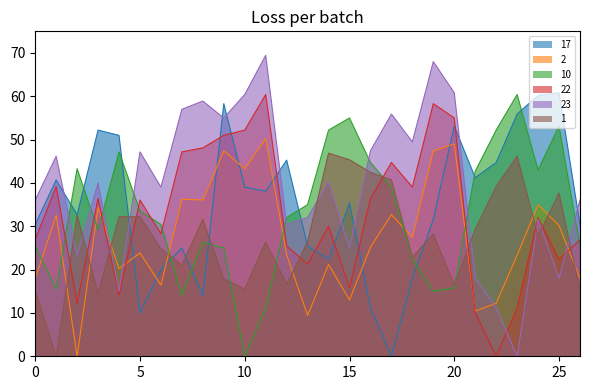

The value of 10 at 19 is 26.1. True or false?

False